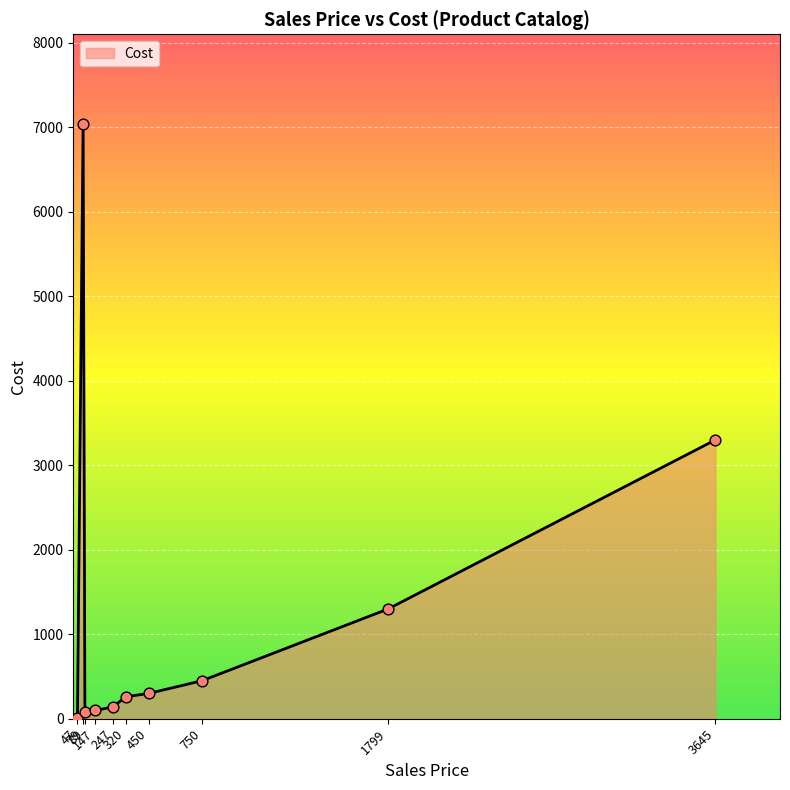

What is the change in value from 79 to 320?

-6784